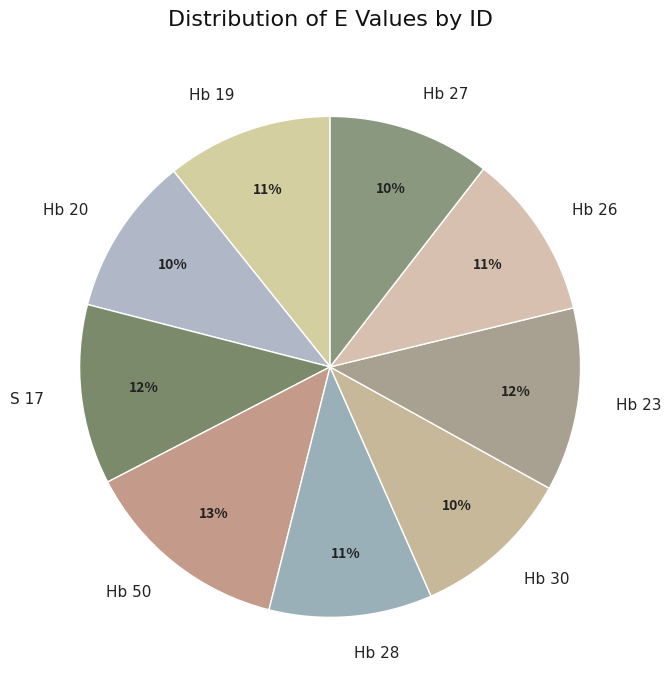

Count the number of slices in the pie.

9